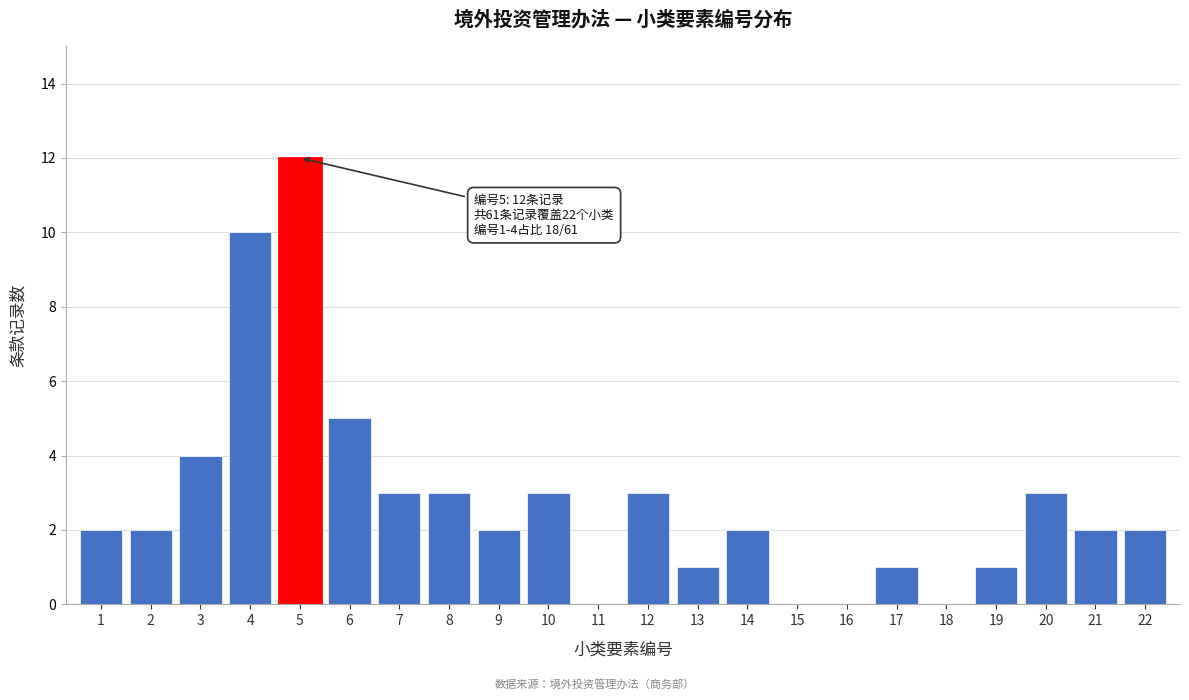

Reading left to right, extract all data points from this chart.

1=2	2=2	3=4	4=10	5=12	6=5	7=3	8=3	9=2	10=3	11=0	12=3	13=1	14=2	15=0	16=0	17=1	18=0	19=1	20=3	21=2	22=2